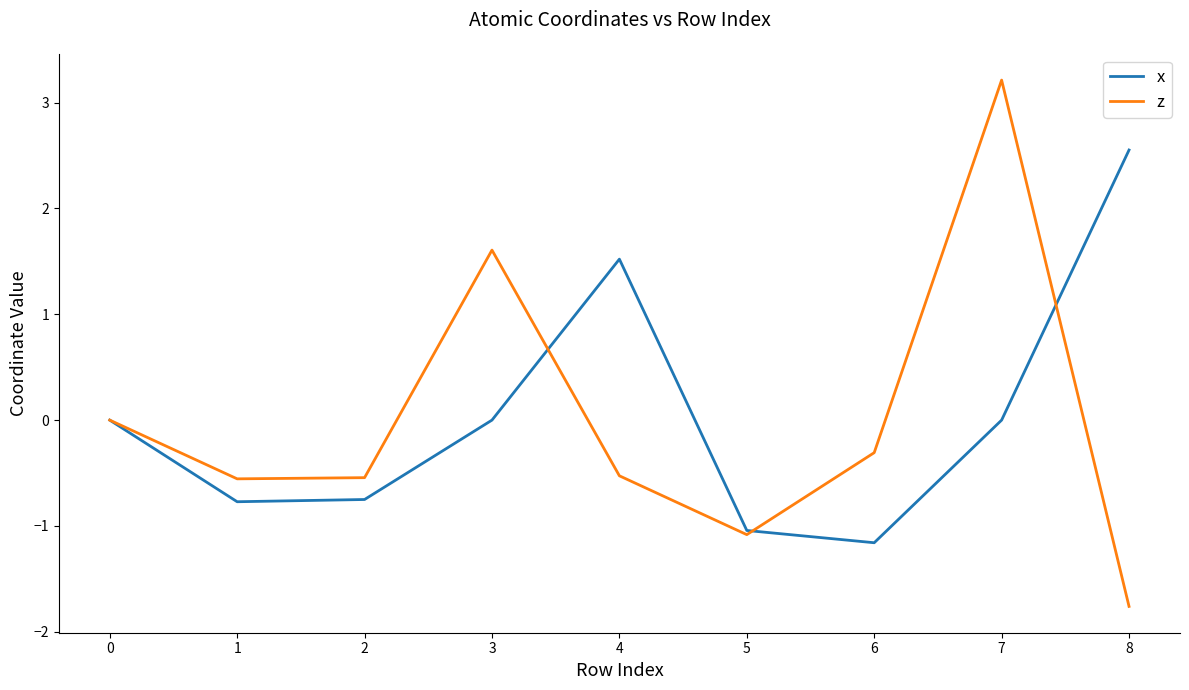

At which category does the chart reach its peak across all series?

7